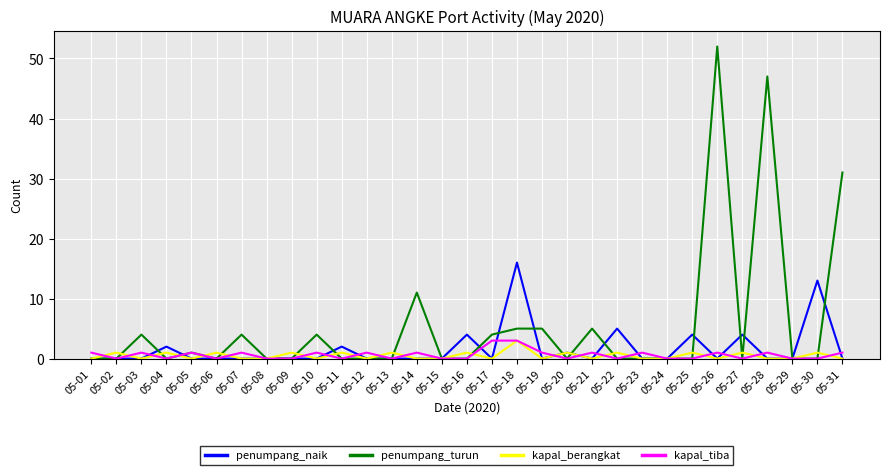

What is the total value across all series at 05-02?

1